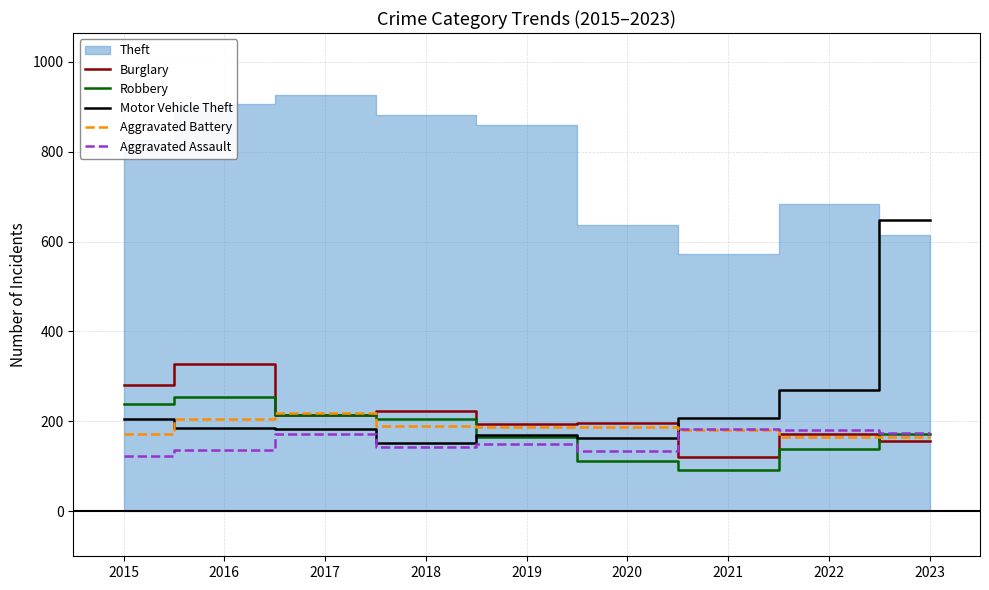

What is the value of the Aggravated Battery point at the 7th from the left?

181